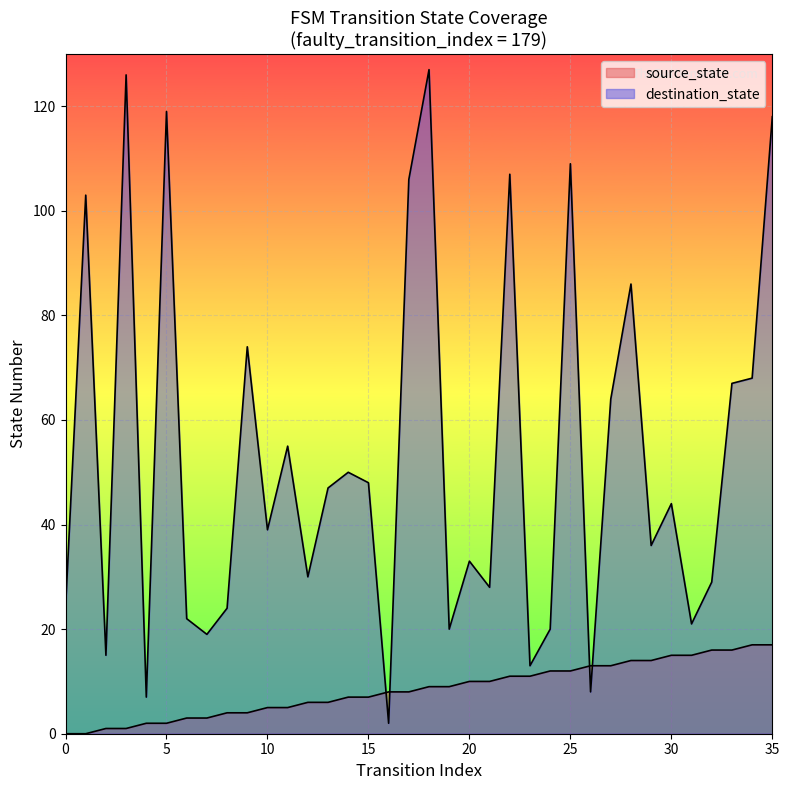

How many values in source_state are above zero?

34